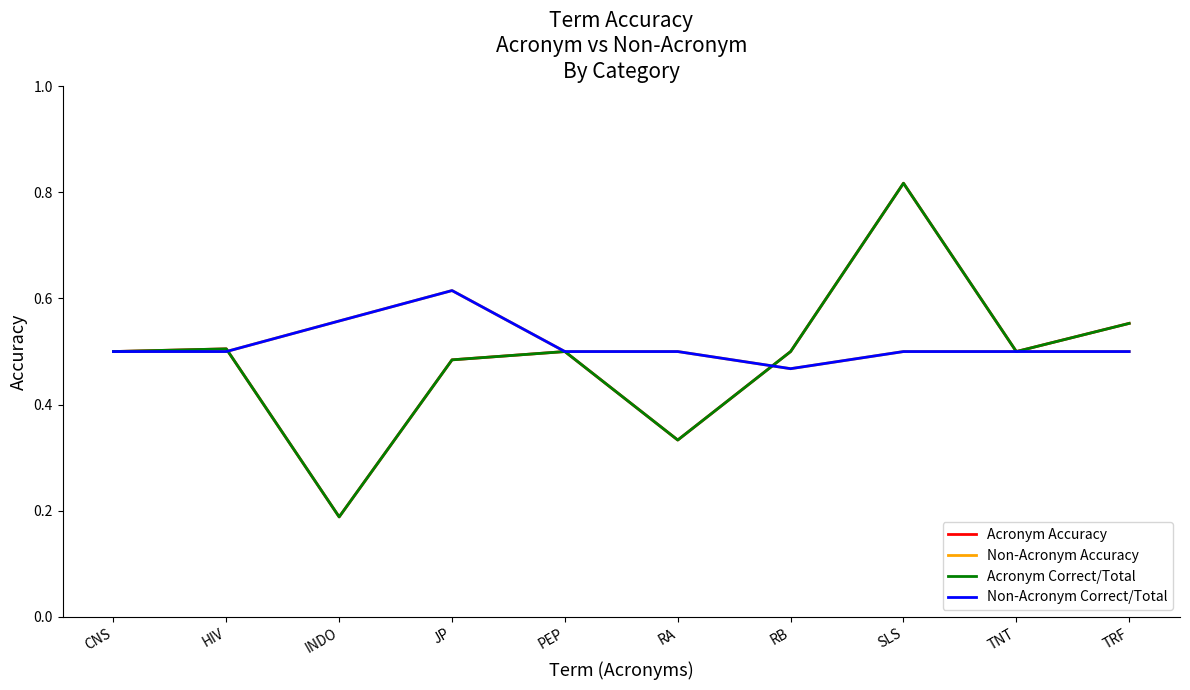

What are all the series names shown in the legend?

Acronym Accuracy, Non-Acronym Accuracy, Acronym Correct/Total, Non-Acronym Correct/Total